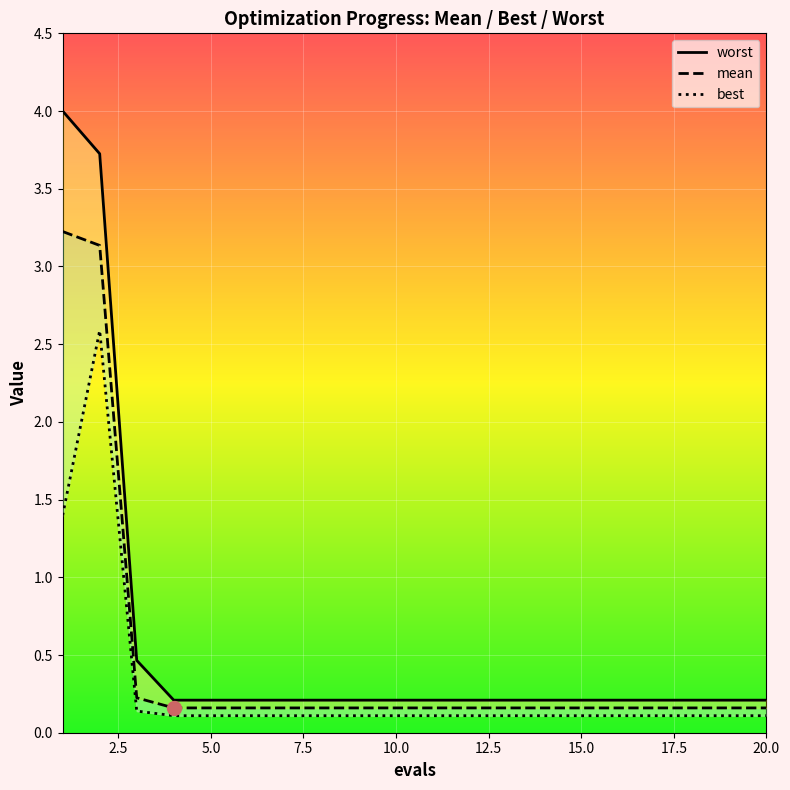

True or false: best and worst cross at least once.

False